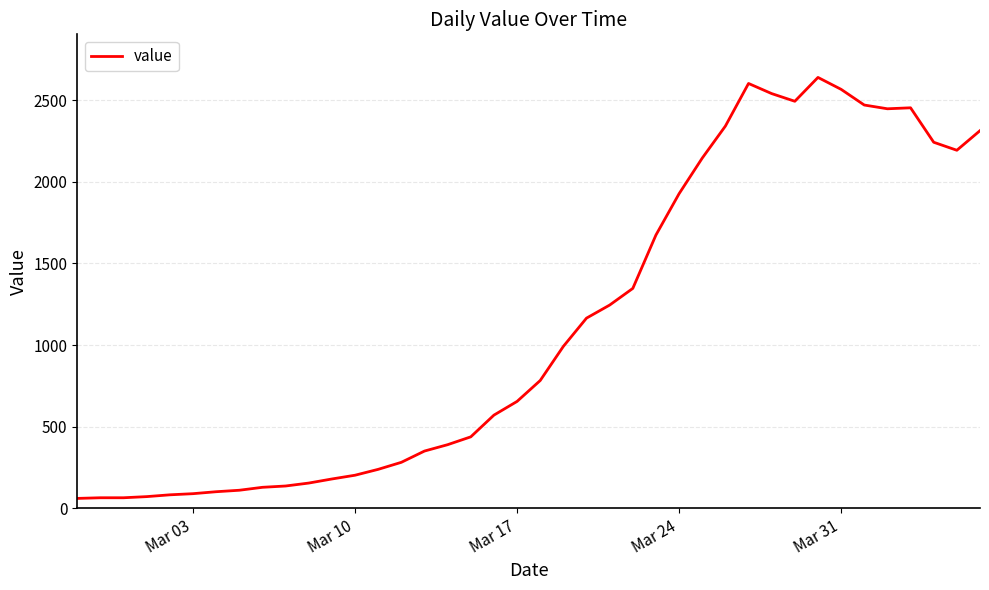

What is the smallest value displayed?

61